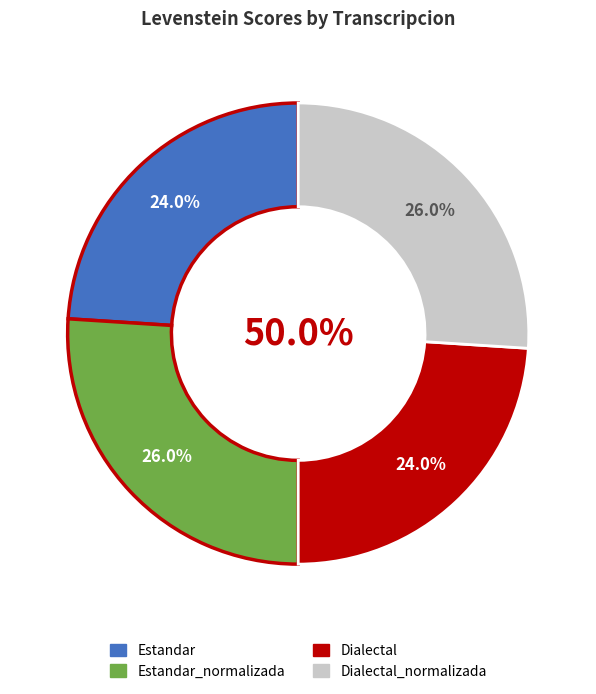

To the nearest percent, what percentage of the pie is Dialectal?

24%